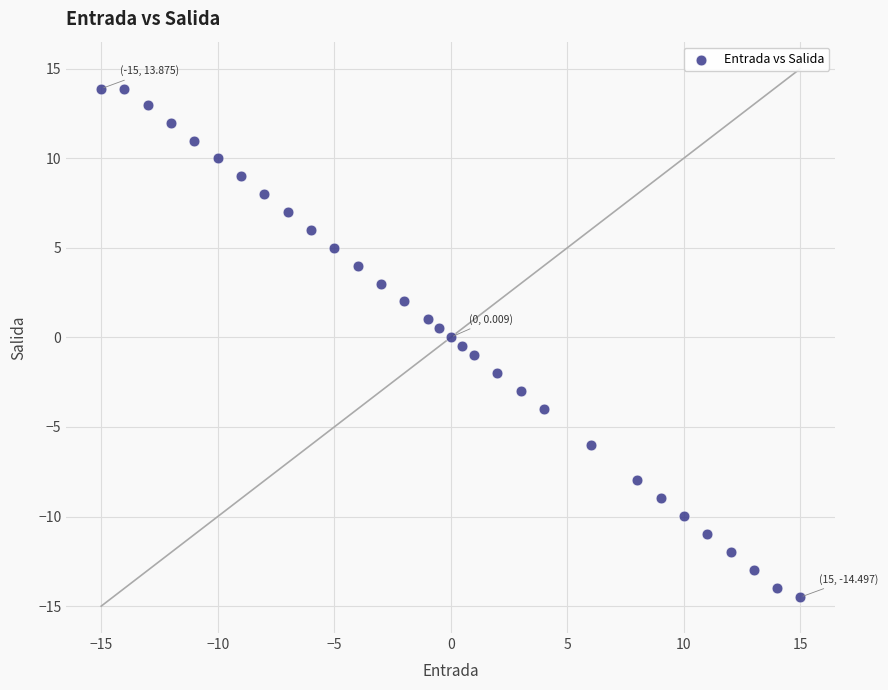

What is the range of Y values (max minus min)?

28.4